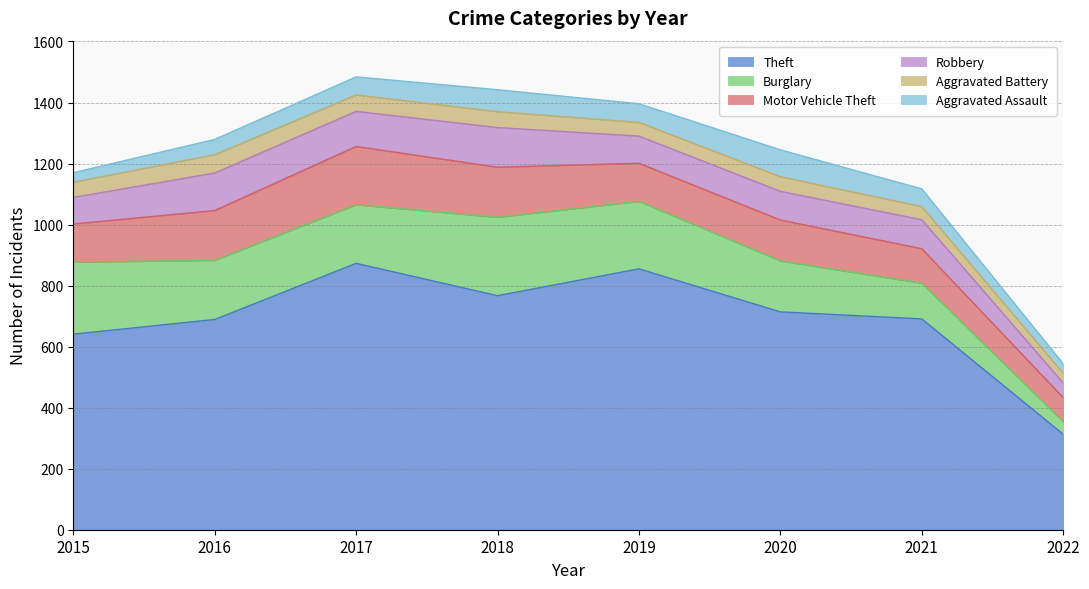

What is the value of the Robbery point at the 7th from the left?

95